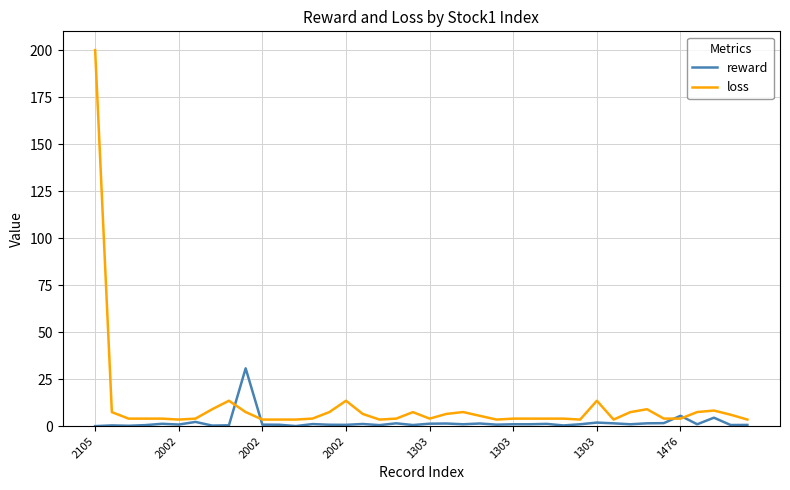

Which series has the largest total across all categories?

loss